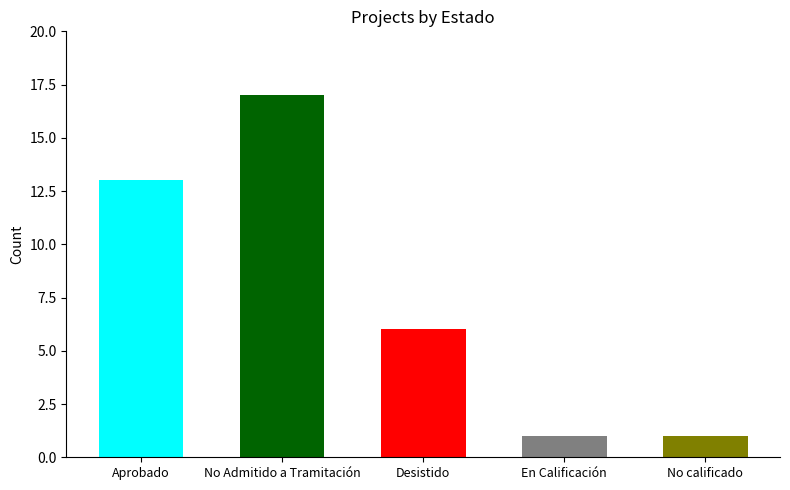

Is it true that En Calificación equals 0 at Aprobado?

False